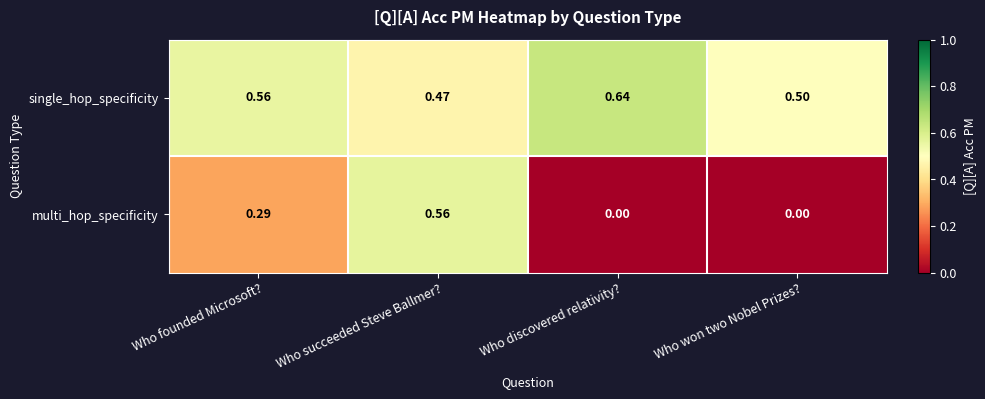

List the series in order of their peak value, lowest first.

multi_hop_specificity, single_hop_specificity